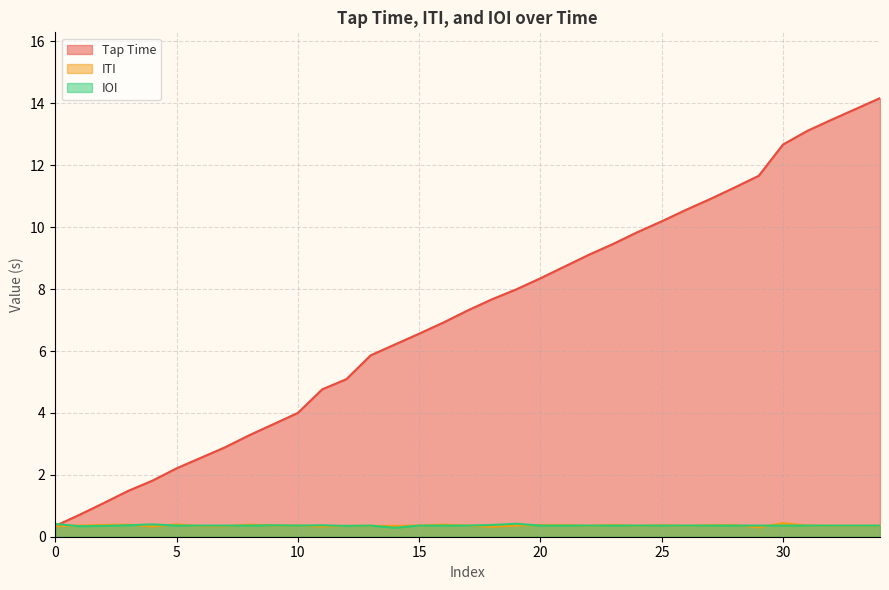

Which series has the largest total across all categories?

Tap Time